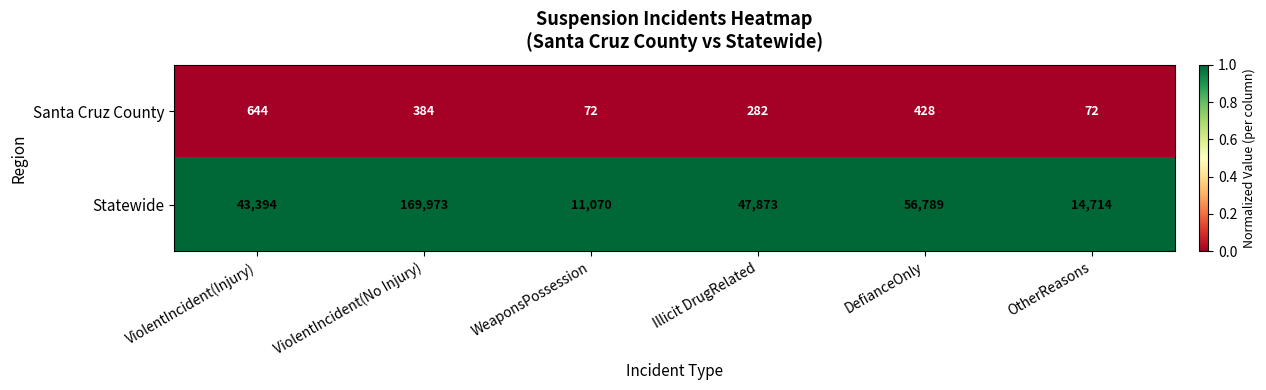

Rank the series by their maximum value, from lowest to highest.

Santa Cruz County, Statewide